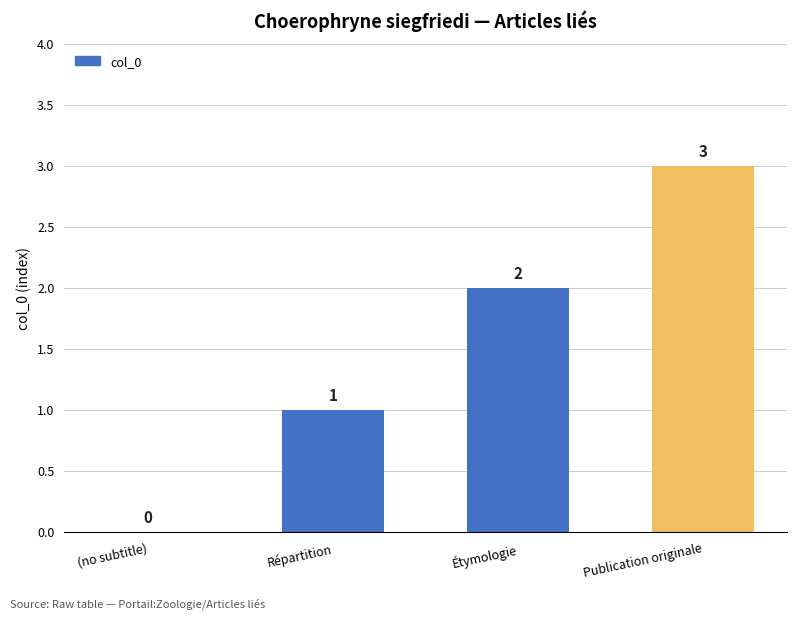

At which category does the chart reach its peak across all series?

Publication originale